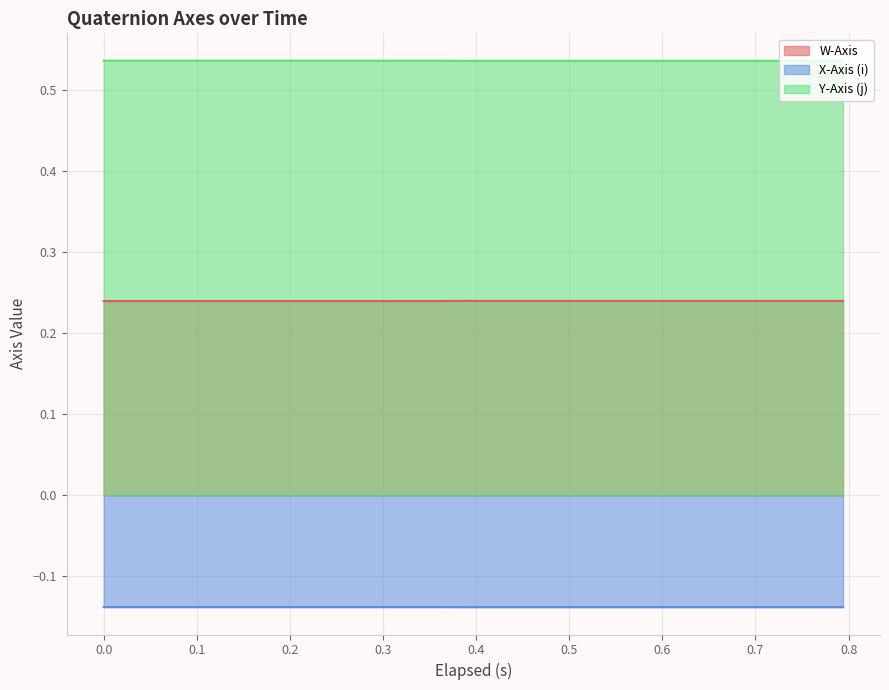

True or false: X-Axis (i) and W-Axis cross at least once.

False